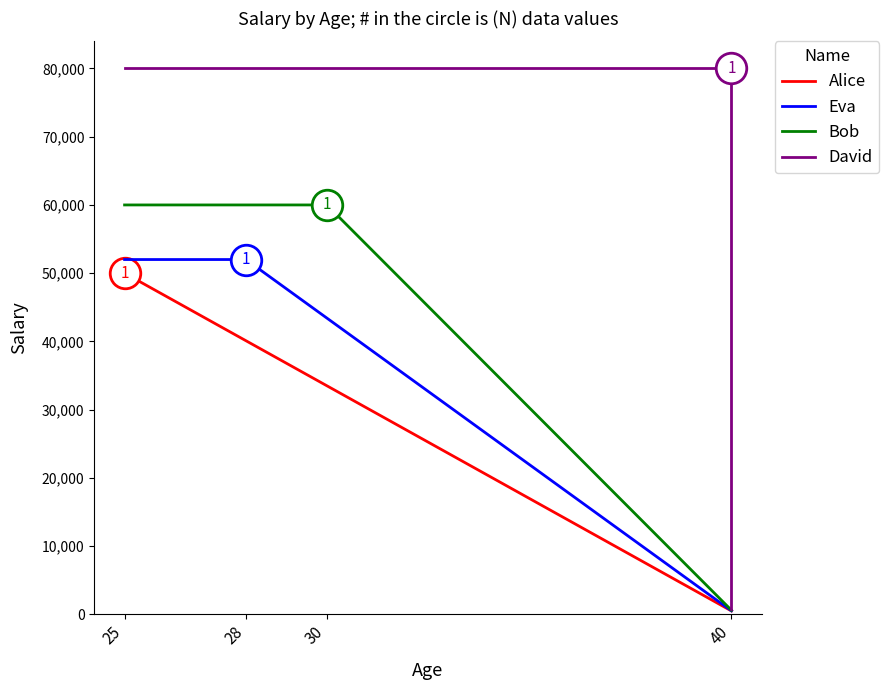

Reading left to right, extract all data points from this chart.

Alice: 50000	50000	500
Eva: 52000	52000	520
Bob: 60000	60000	600
David: 80000	80000	800